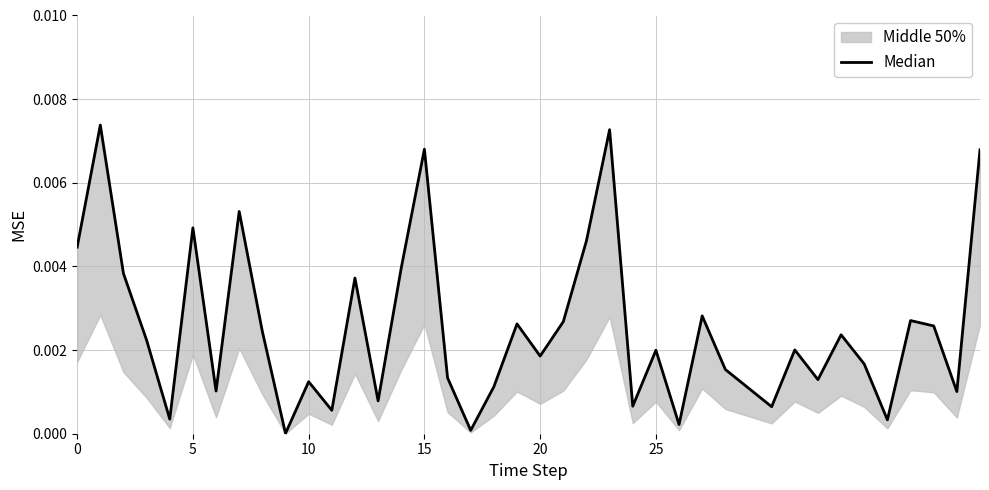

True or false: the data has more than 0 interior local peaks.

True